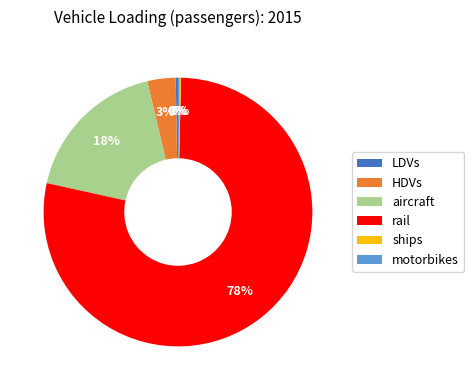

Does rail account for over 50% of the chart?

Yes